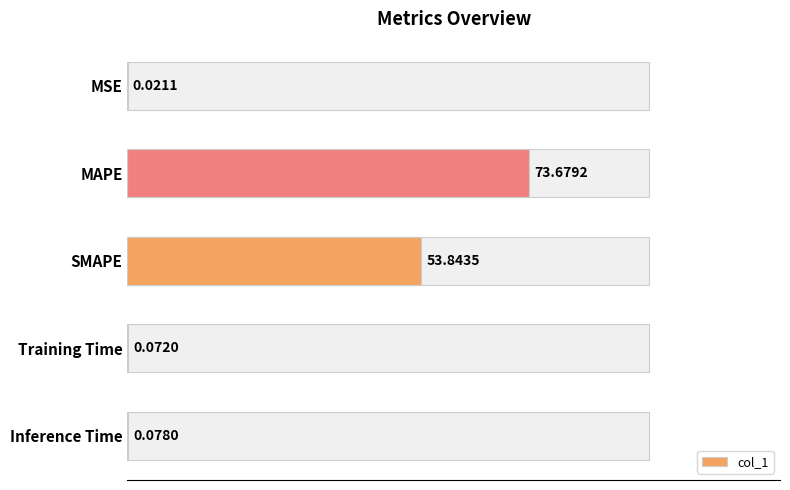

The value at 40 is 85.8. True or false?

False